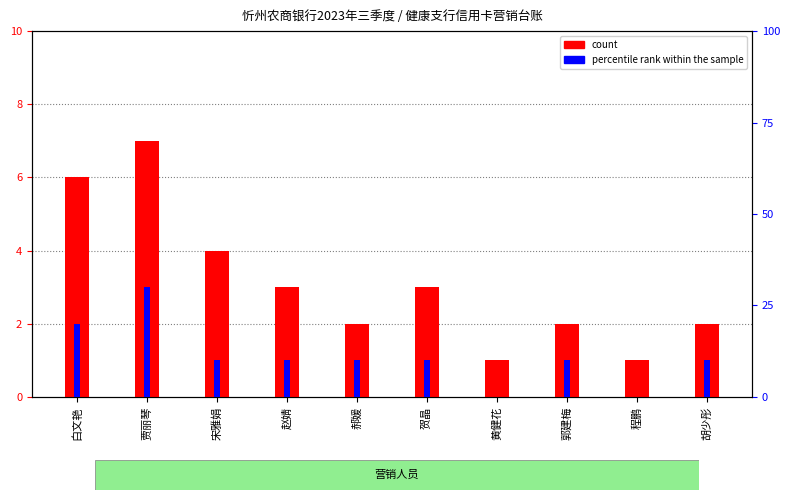

Reading left to right, what are all the values shown in this chart?

count: 6	7	4	3	2	3	1	2	1	2
percentile rank within the sample: 20	30	10	10	10	10	0	10	0	10